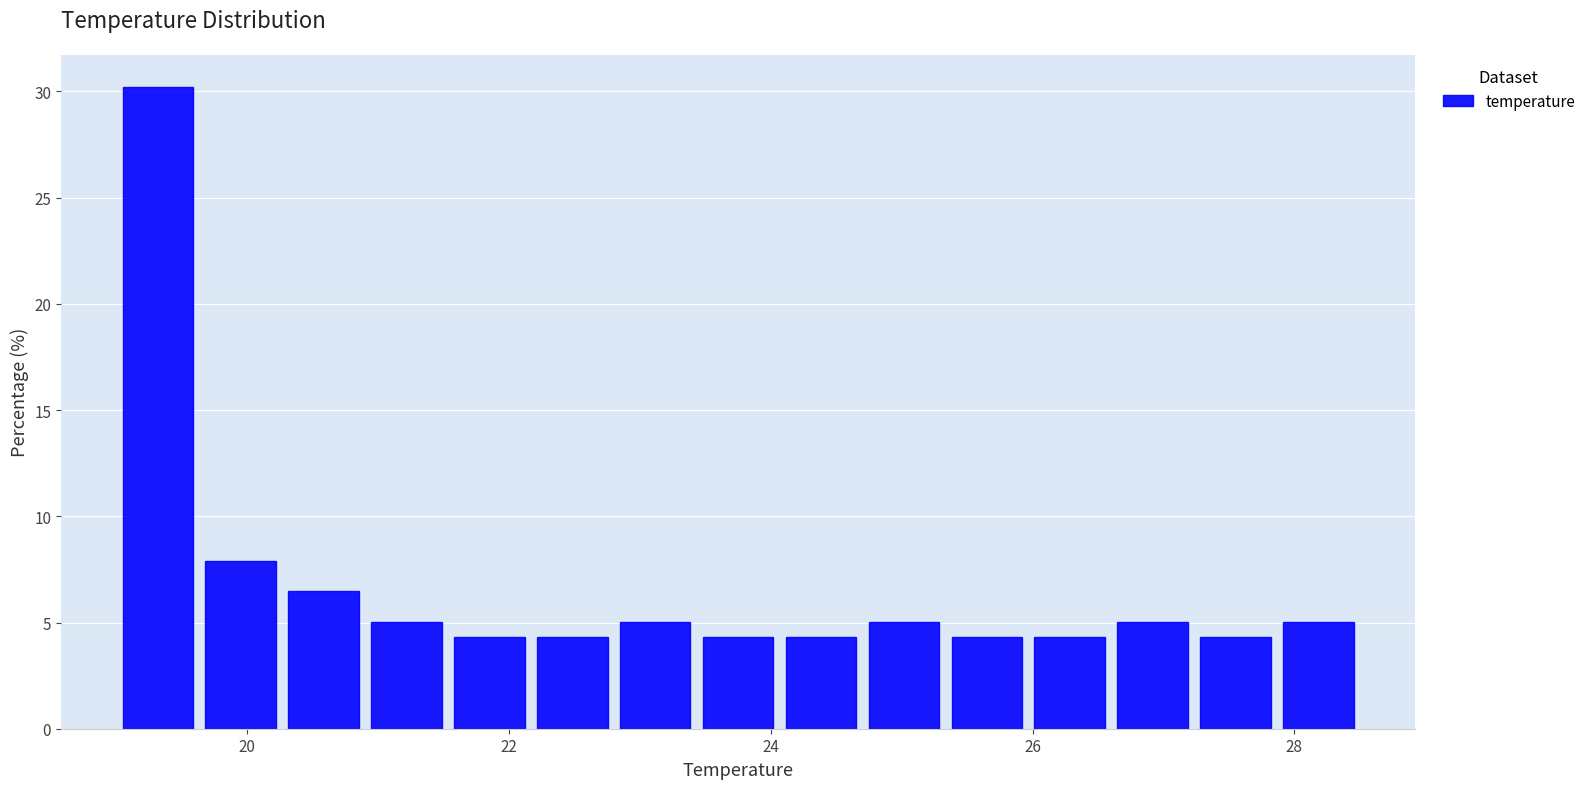

Around what value on the x-axis is the tallest bar? Give the approximate position of its centre, as read against the axis.

19.4